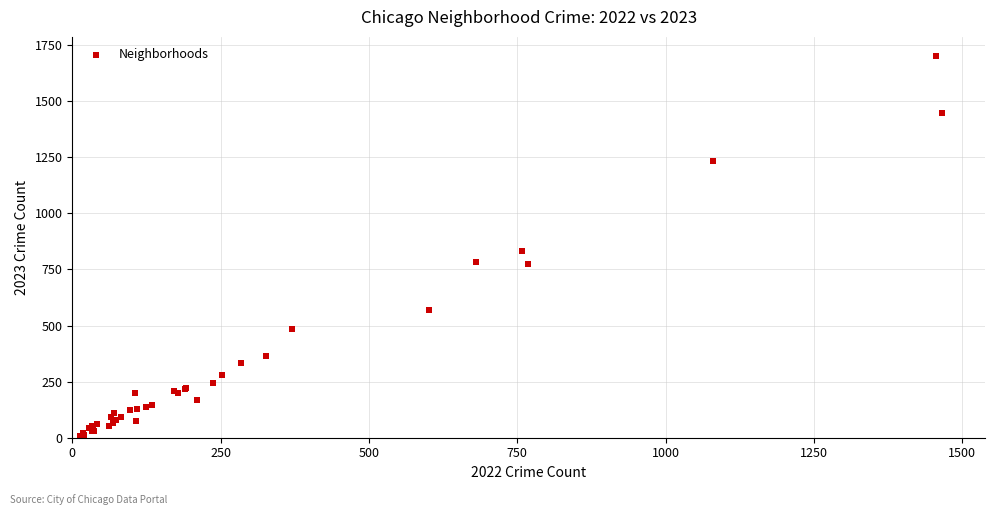

What Y value in the scatter plot is closest to 854?

831